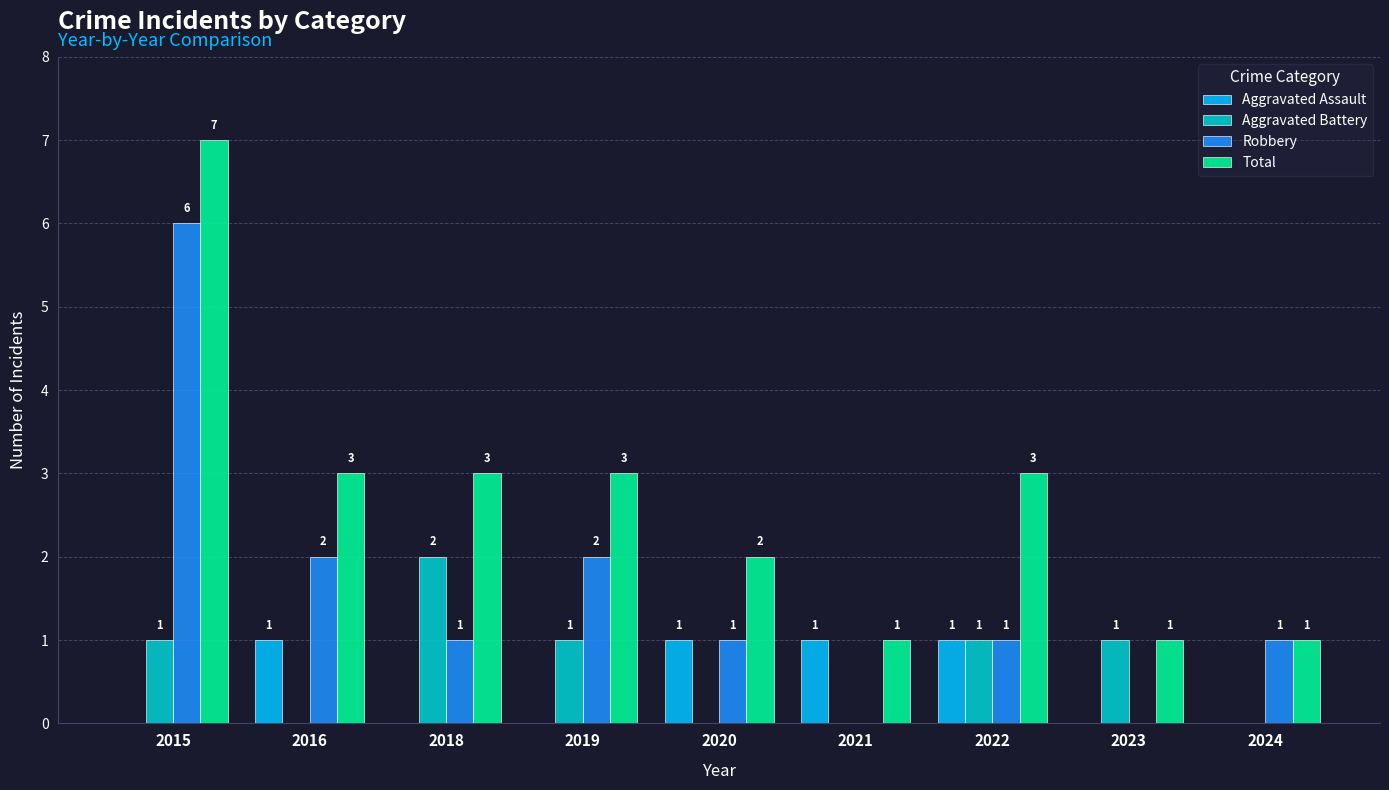

True or false: Total has a value of 1 at 2021.

True